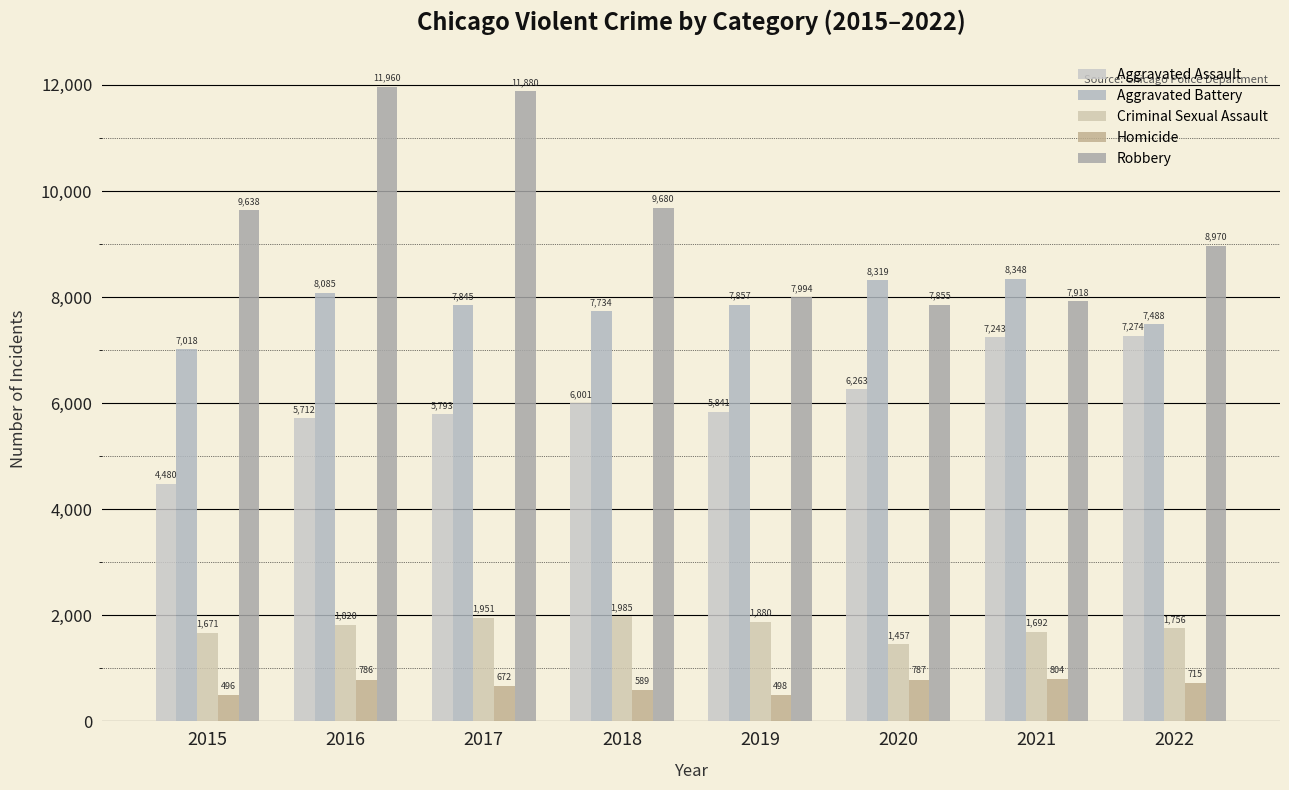

What is the minimum value for Aggravated Battery?

7018